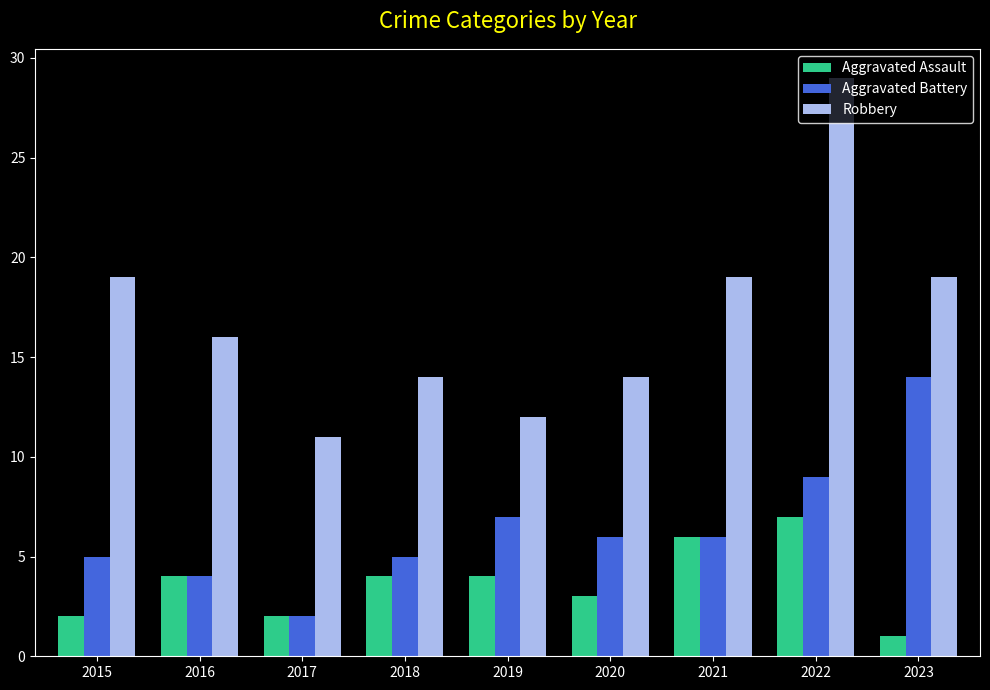

Is the value of Aggravated Battery at 2017 greater than the value of Aggravated Assault at 2022?

No